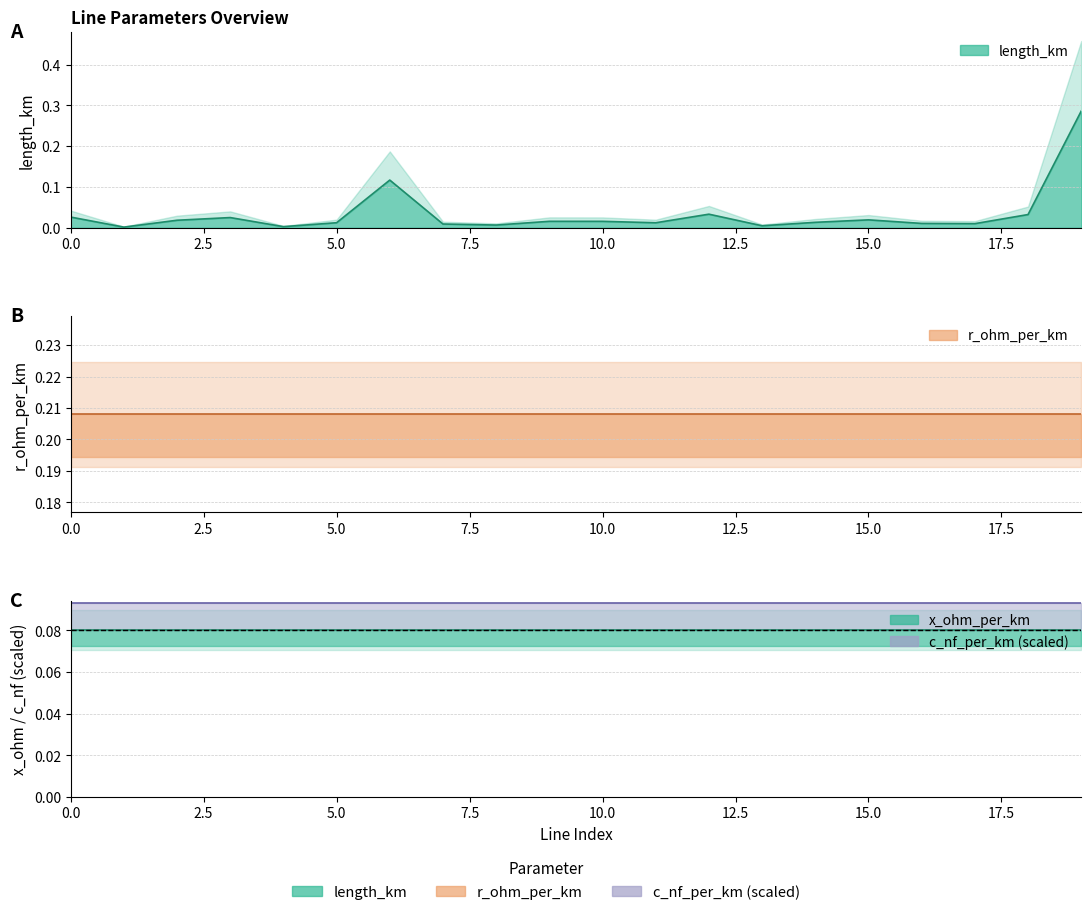

At which category is the sum across all series the highest?

19